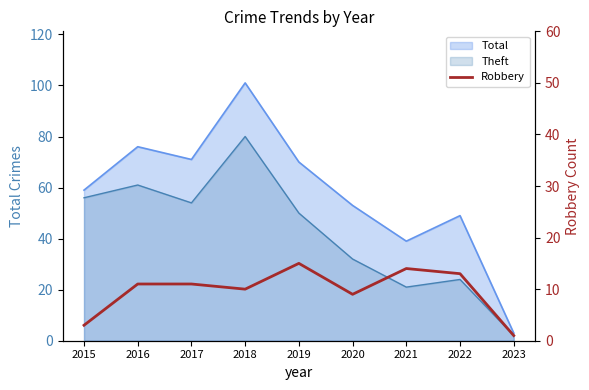

Reading left to right, extract all data points from this chart.

3	11	11	10	15	9	14	13	1